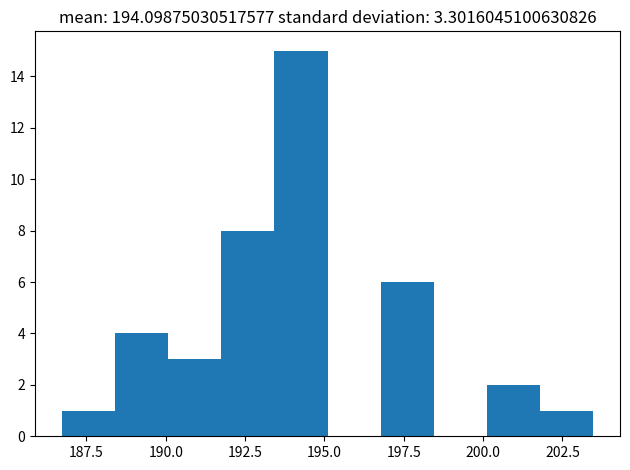

Read against the x-axis, roughly where is the centre of the tallest bar?

194.5